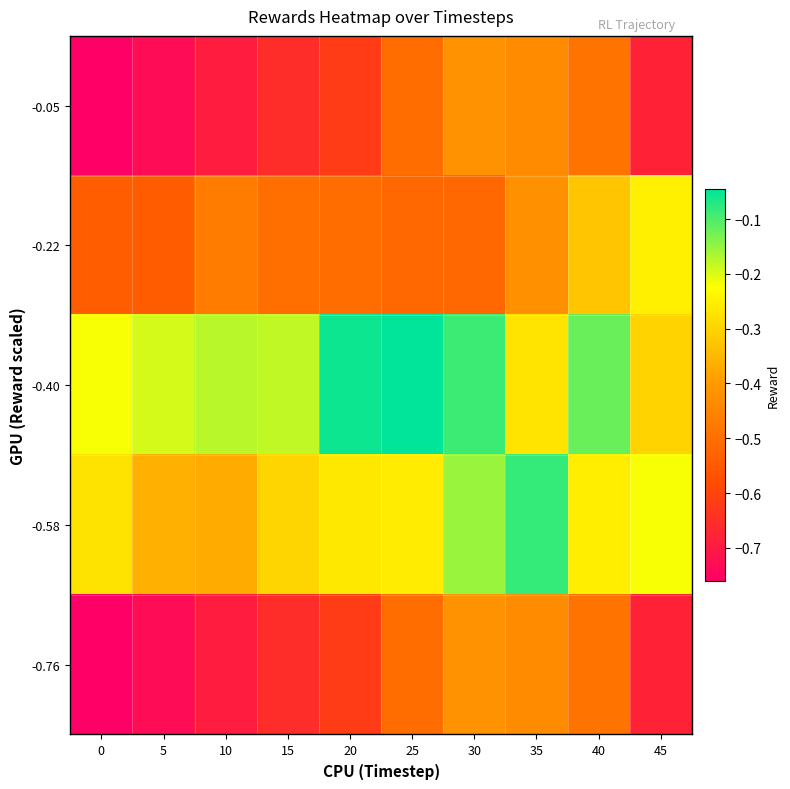

What is the difference between the highest and lowest values at 20?

0.6